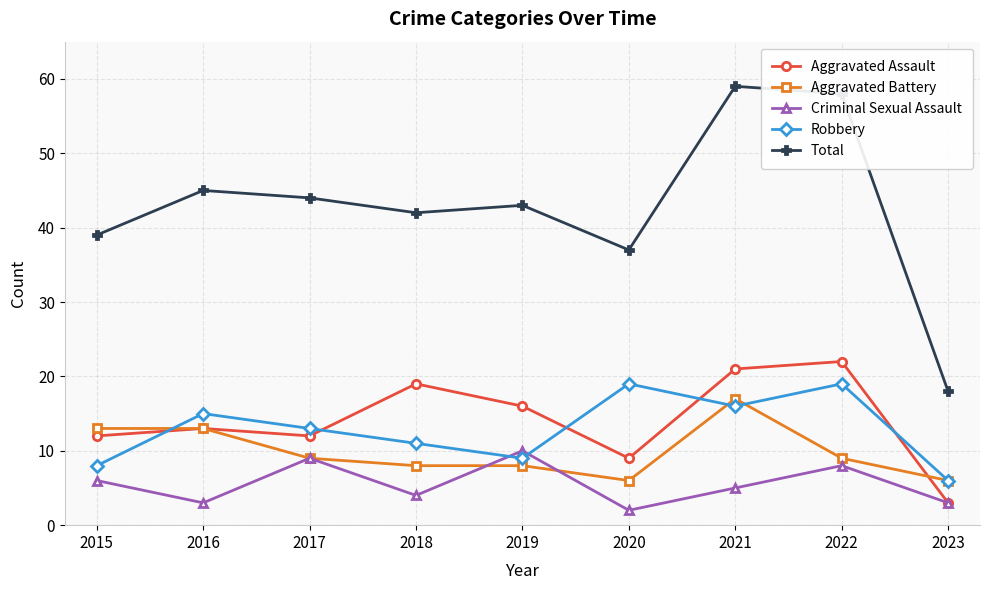

What is the lowest value of the Aggravated Battery series?

6